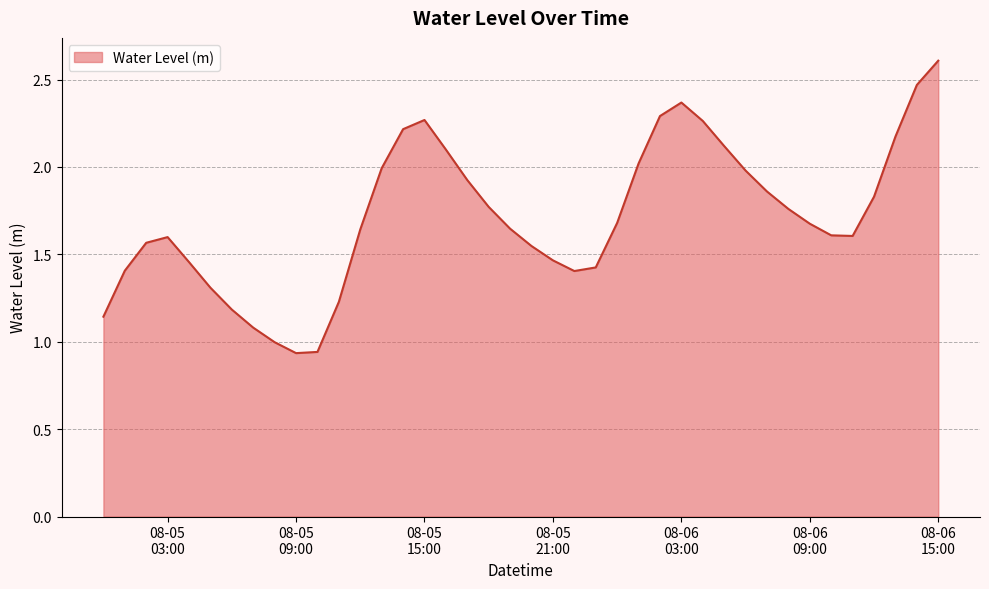

What is the greatest value displayed?

2.6